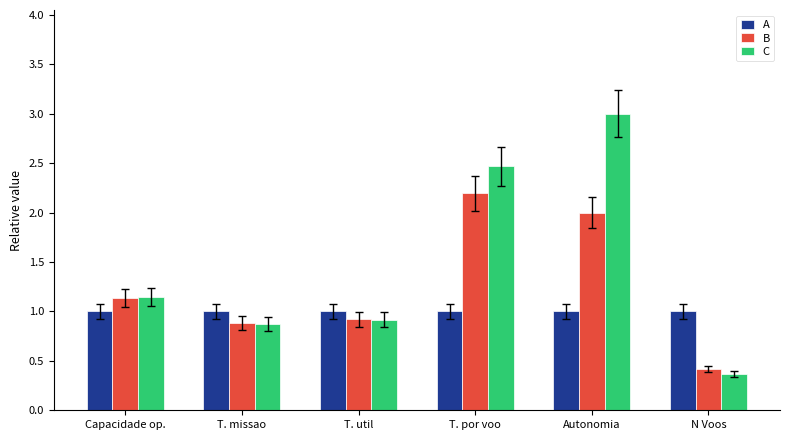

How many groups of bars are there?

6